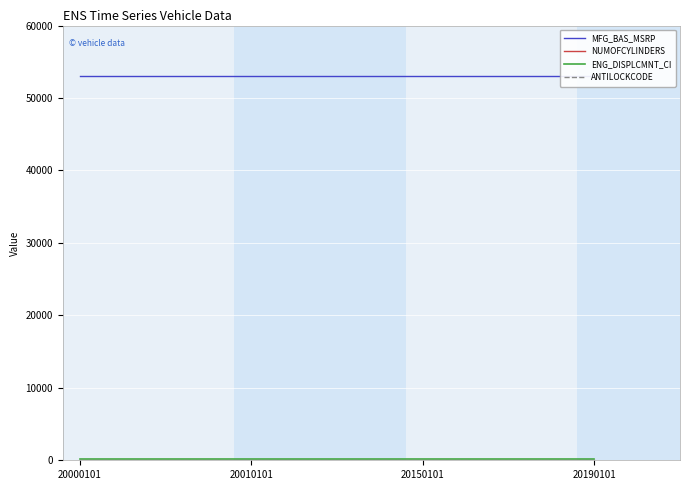

The MFG_BAS_MSRP series shows 10696 at 20000101. True or false?

False